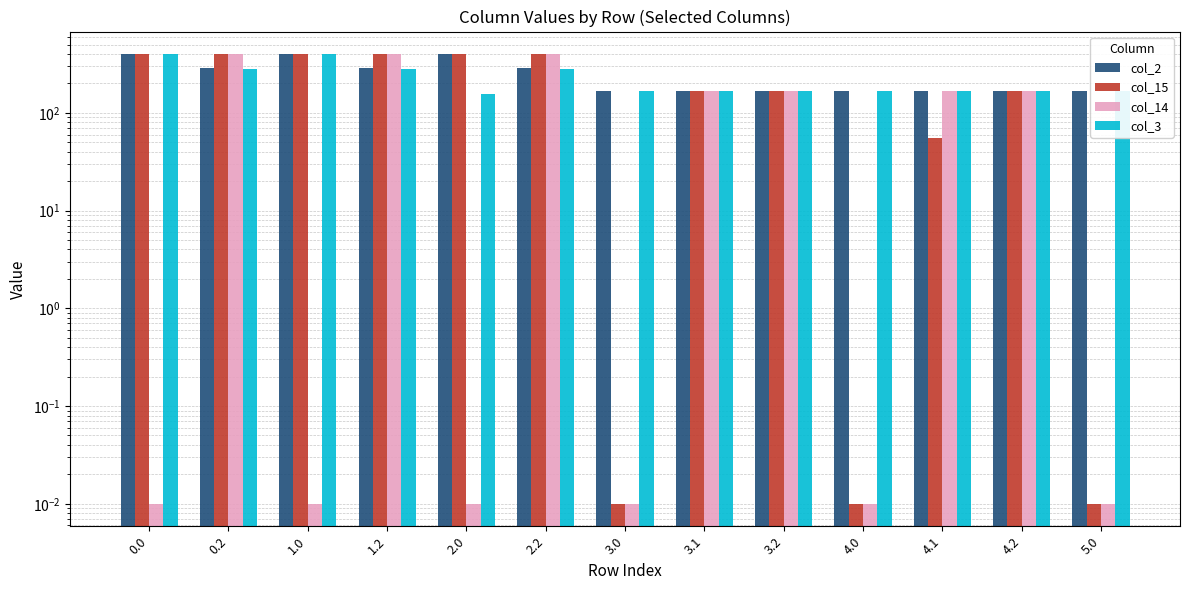

True or false: col_3 has a value of 281.0 at 0.2.

True